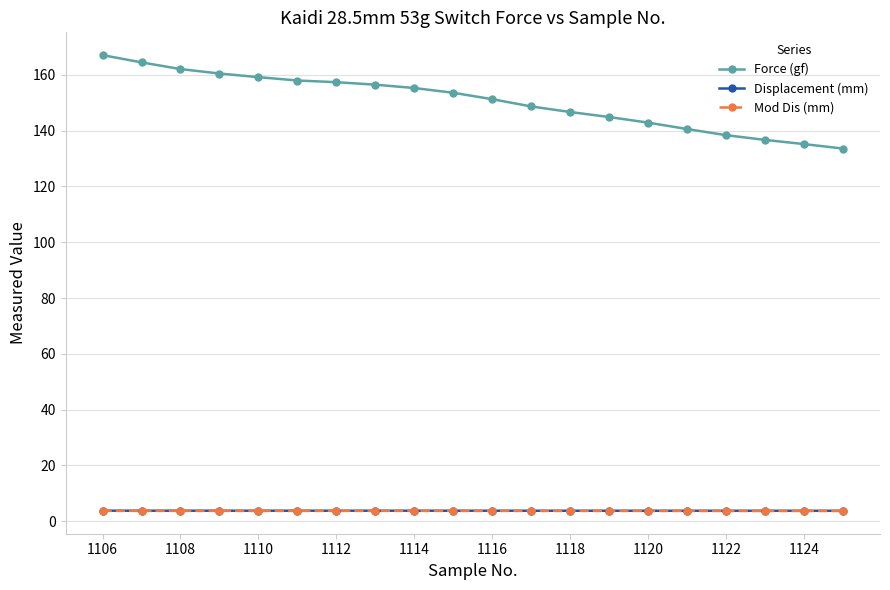

What is the value of the Force (gf) point at the 1st from the left?

167.1